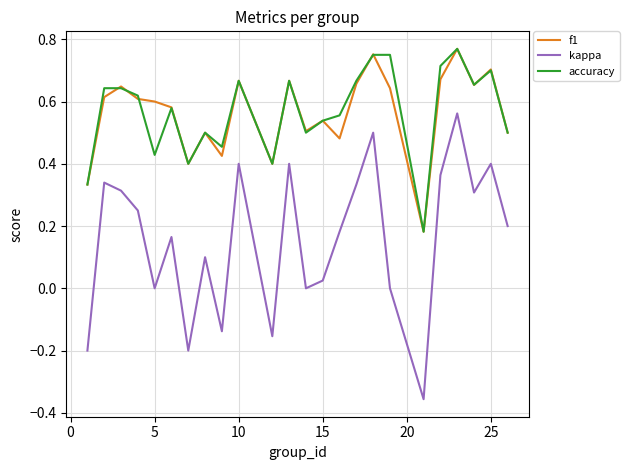

Which series has the largest range (max minus min)?

kappa